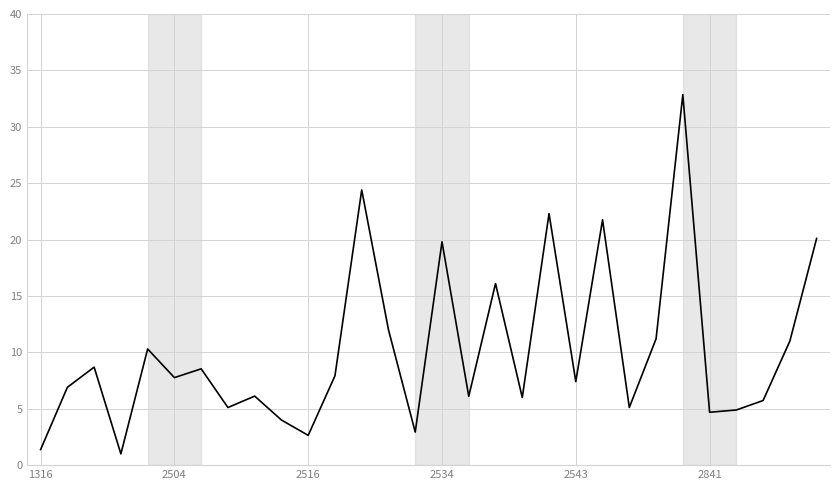

What is the smallest value displayed?

1.0